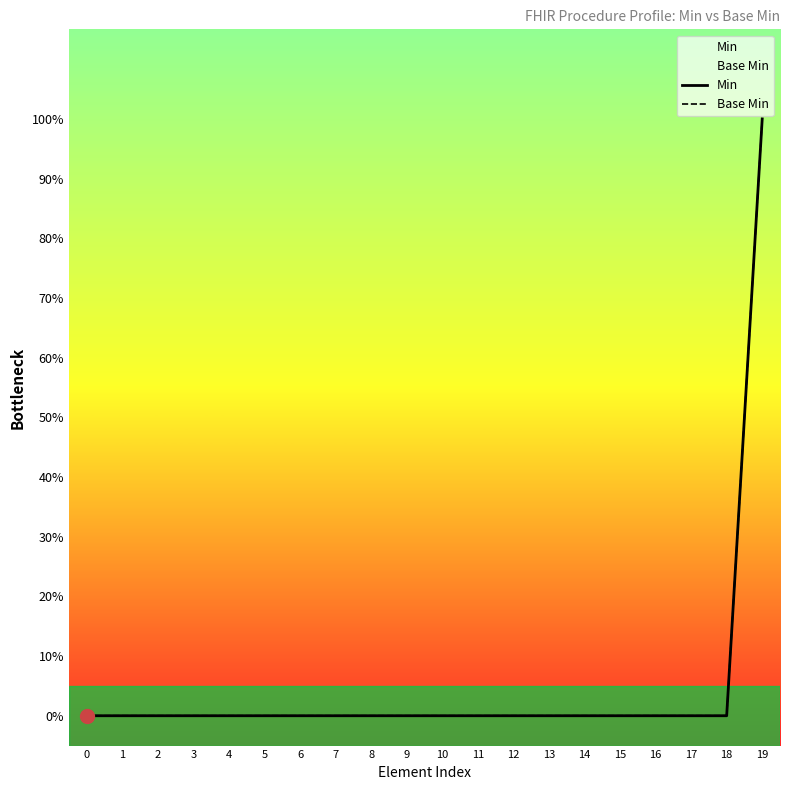

At how many categories does at least one series exceed 0?

1